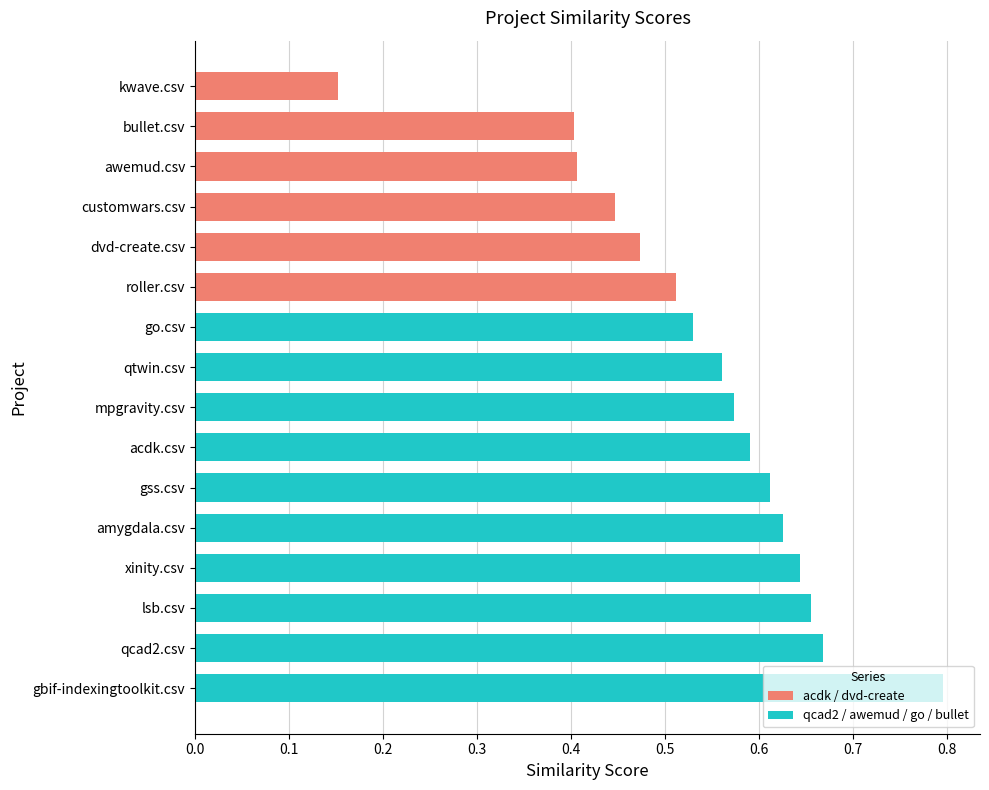

Which has a higher value, amygdala.csv or lsb.csv?

lsb.csv